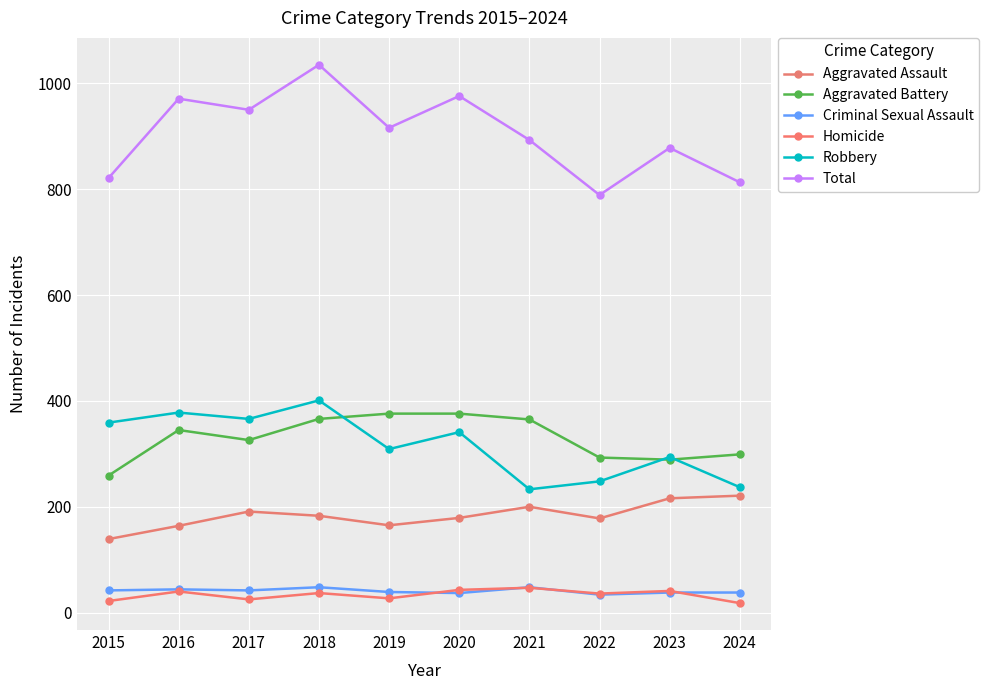

How many data points in Aggravated Assault are less than 183?

5